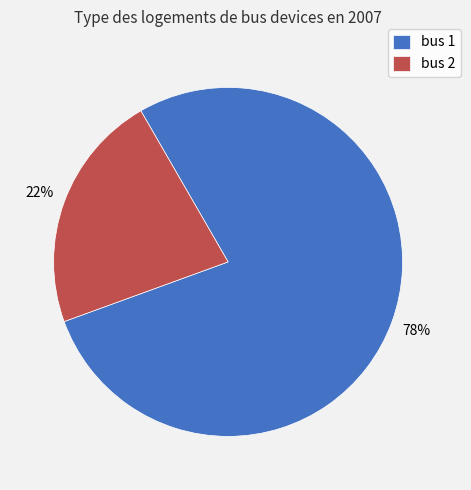

Which category has the smallest portion of the pie?

bus 2